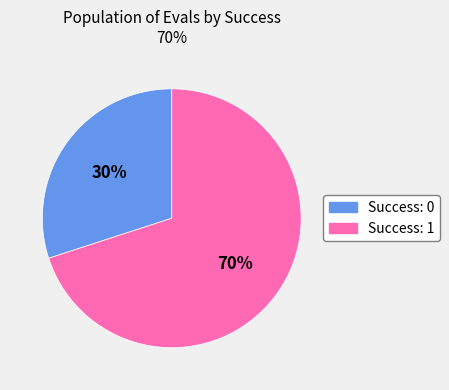

Does any single category account for the majority?

Yes